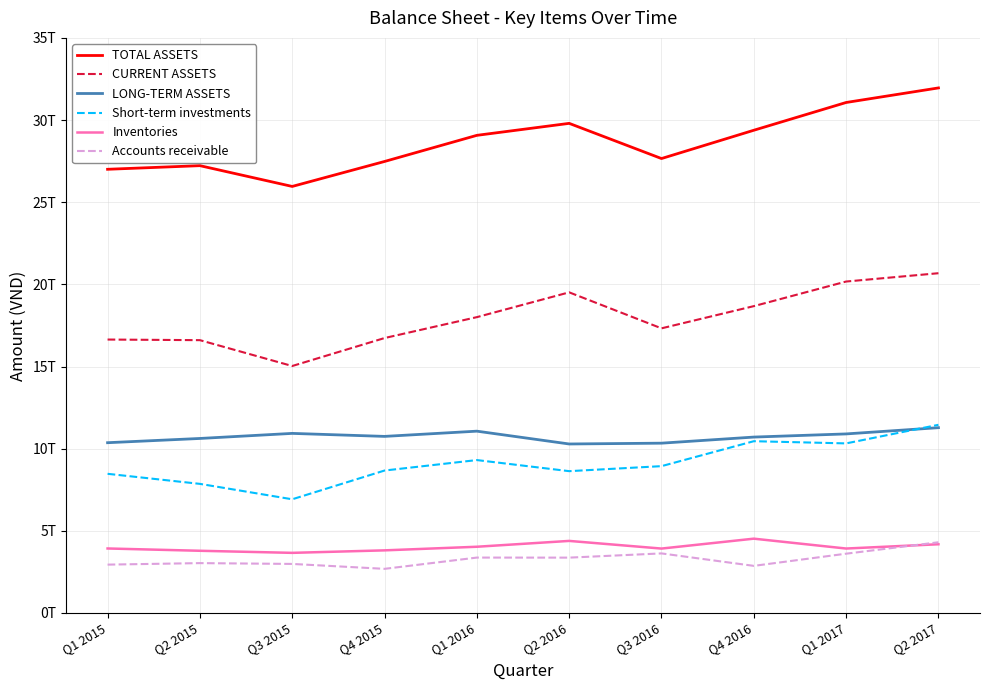

Does the chart display data point markers on the line(s)?

No